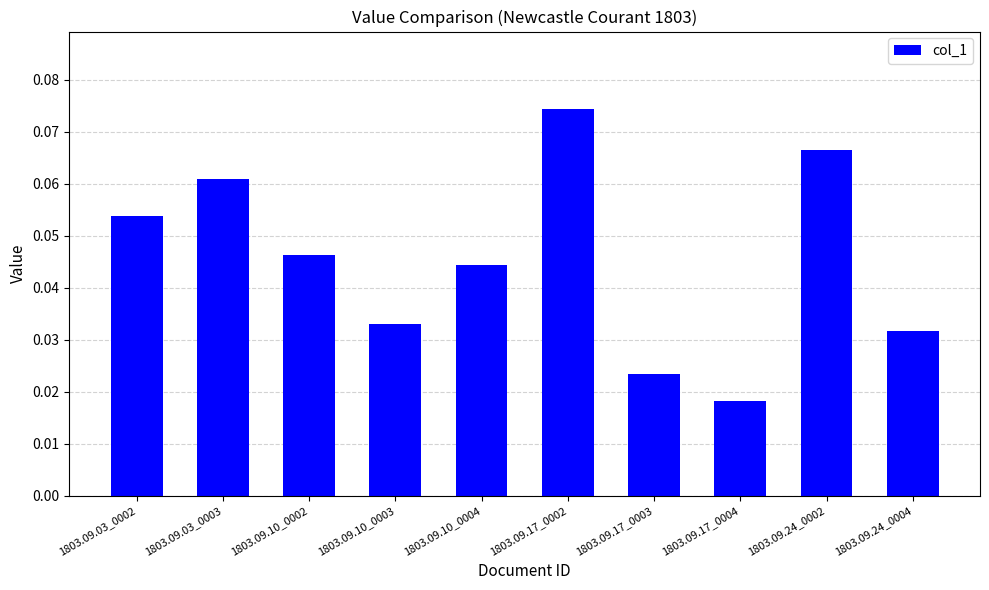

What is the label of the 9th bar from the right?

1803.09.03_0003